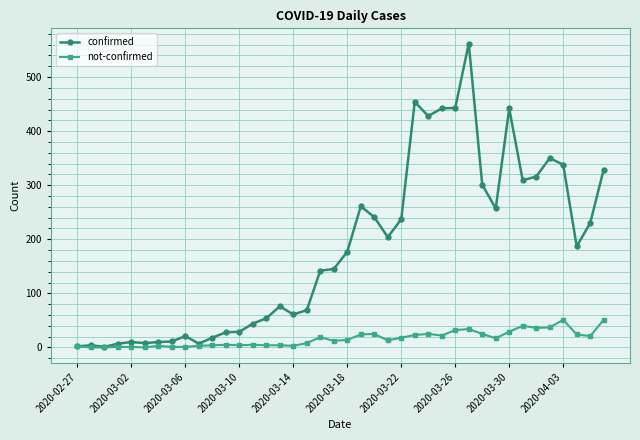

Which series has the widest spread of values?

confirmed